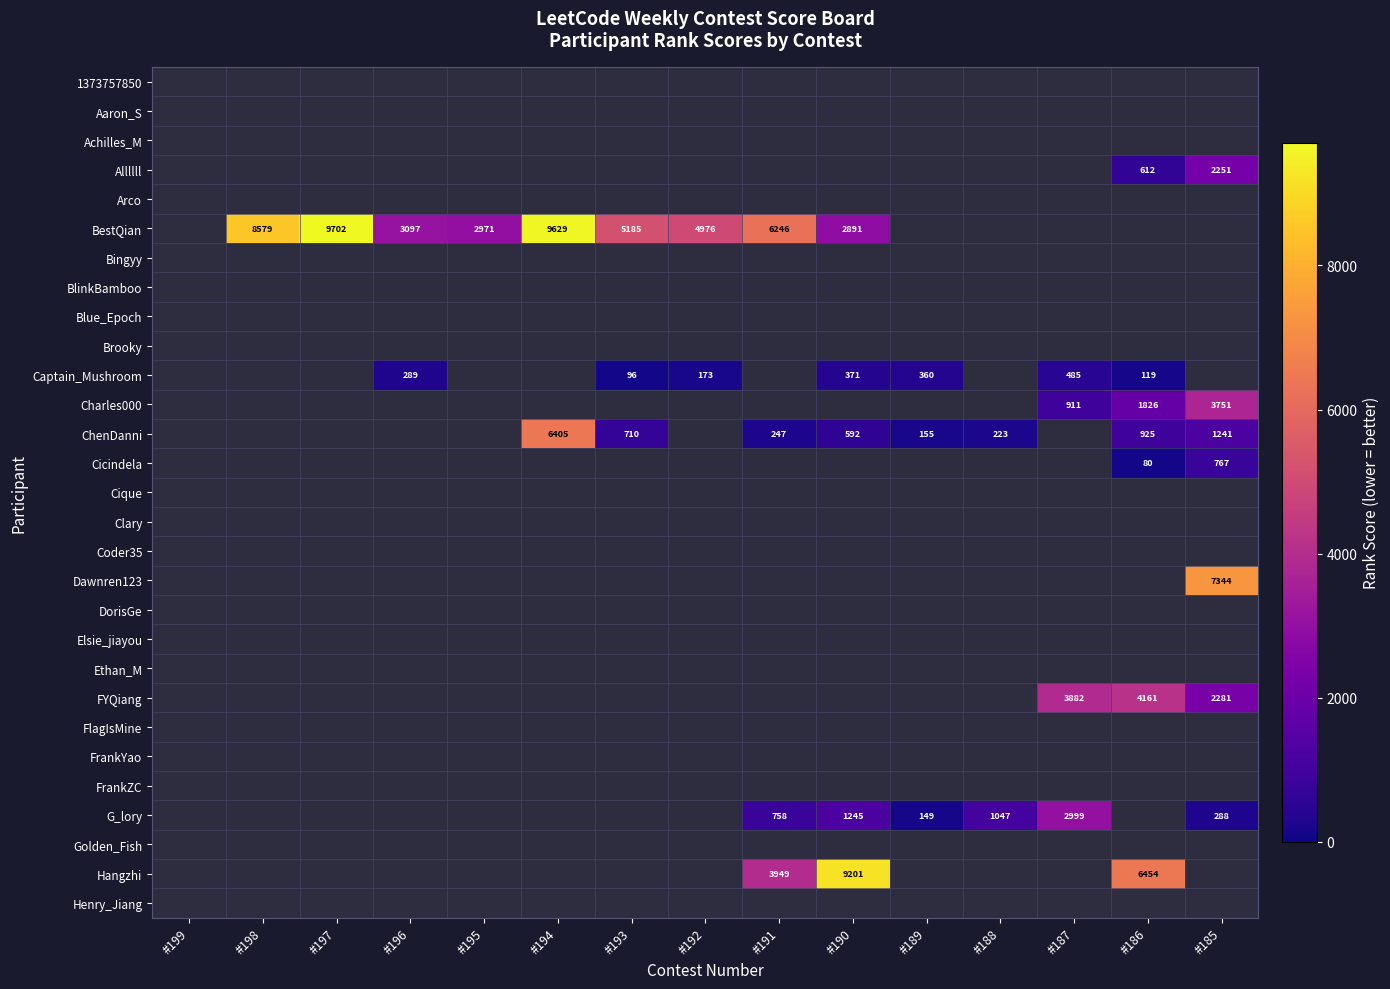

What is the smallest value displayed?

80.0